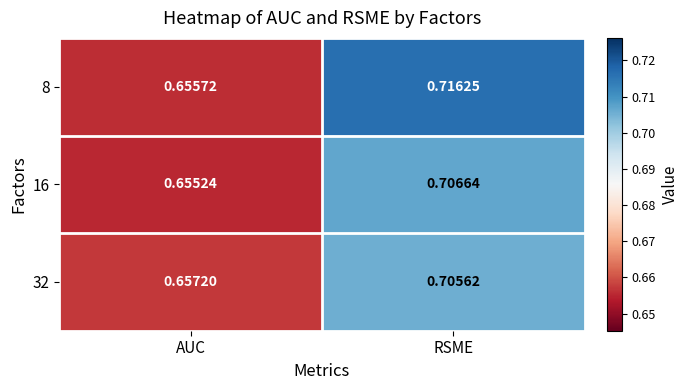

What is the total value across all series at RSME?

2.1